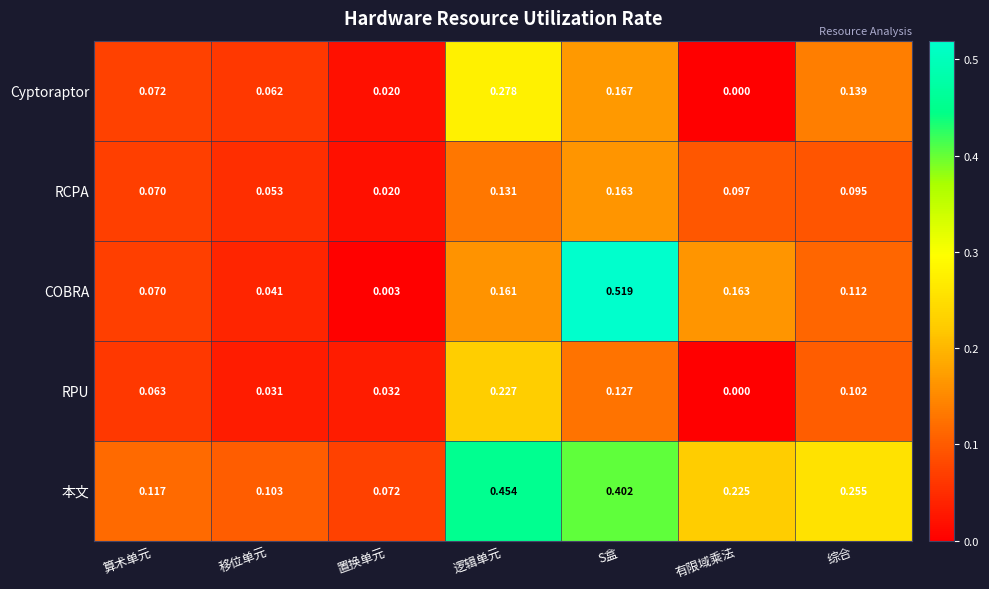

Which series has the widest spread of values?

COBRA